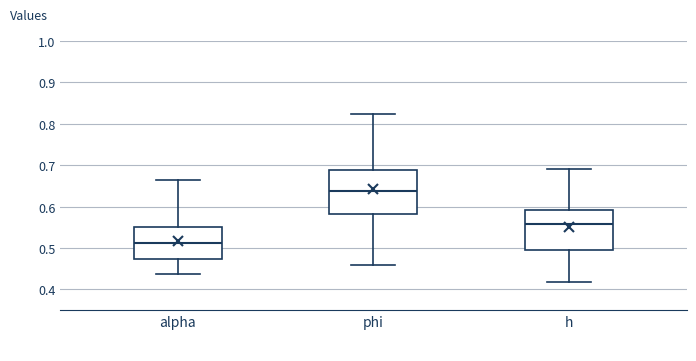

Which box has the lowest median line?

alpha